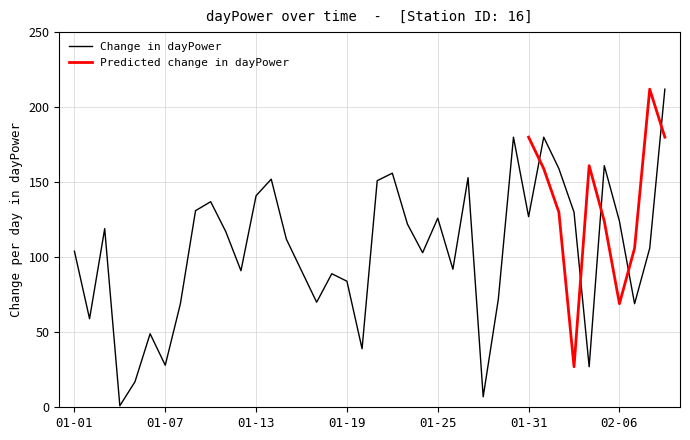

What position from the left is 01-01?

1